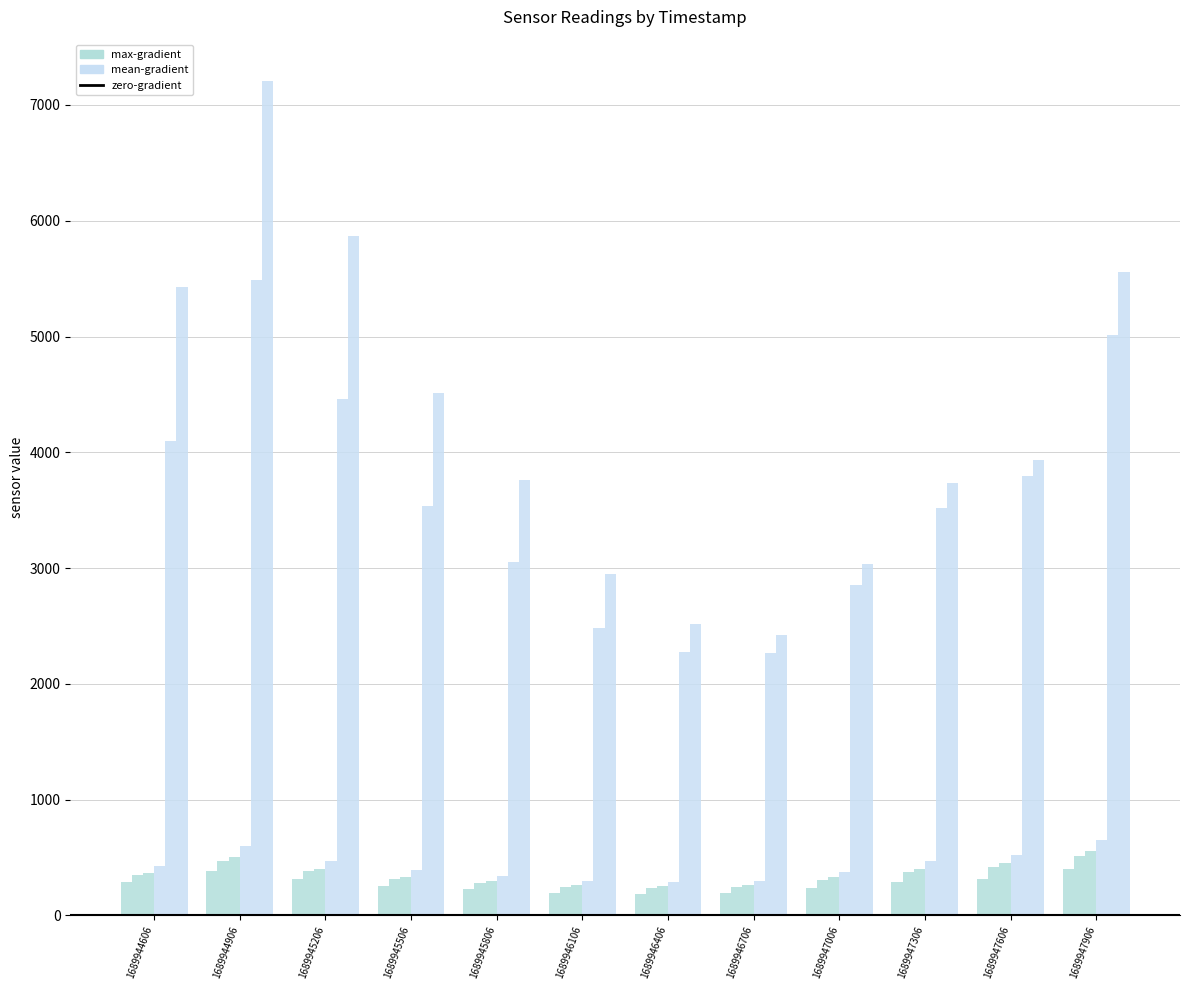

Reading right to left, extract all data points from this chart.

AS00: 401	317	285	235	190	185	194	228	257	316	387	287
AS01: 517	418	373	307	248	239	245	281	314	380	470	346
AS02: 559	453	402	329	264	254	259	296	332	401	505	366
AS03: 653	525	466	378	301	290	297	344	390	473	602	431
AS04: 5016	3798	3517	2850	2267	2279	2486	3053	3539	4463	5486	4094
AS05: 5559	3930	3734	3036	2426	2518	2945	3764	4512	5868	7204	5430